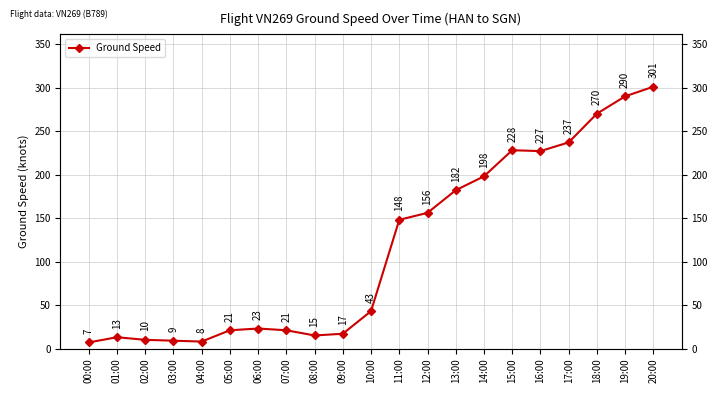

What is the greatest value displayed?

301